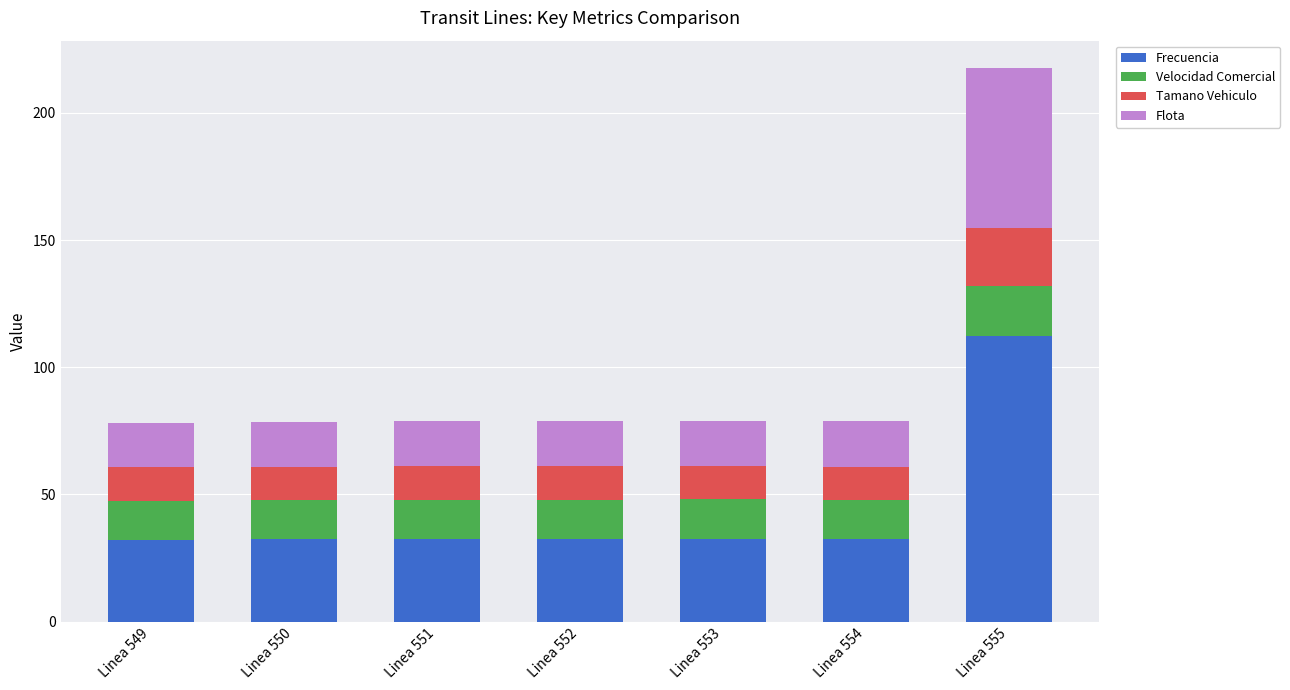

What is the highest value of the Frecuencia series?

112.3